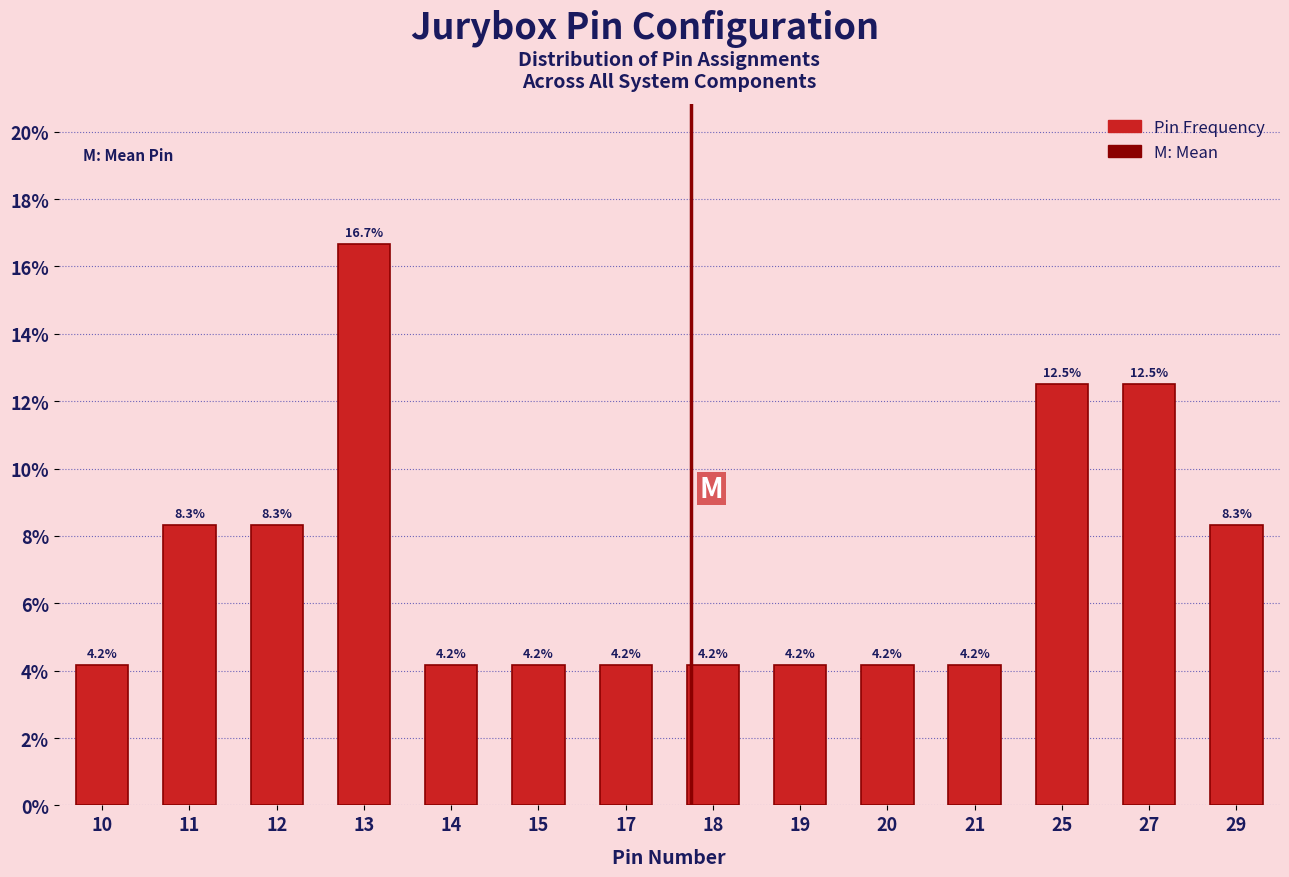

Reading right to left, what are all the values shown in this chart?

8.3	12.5	12.5	4.2	4.2	4.2	4.2	4.2	4.2	4.2	16.7	8.3	8.3	4.2